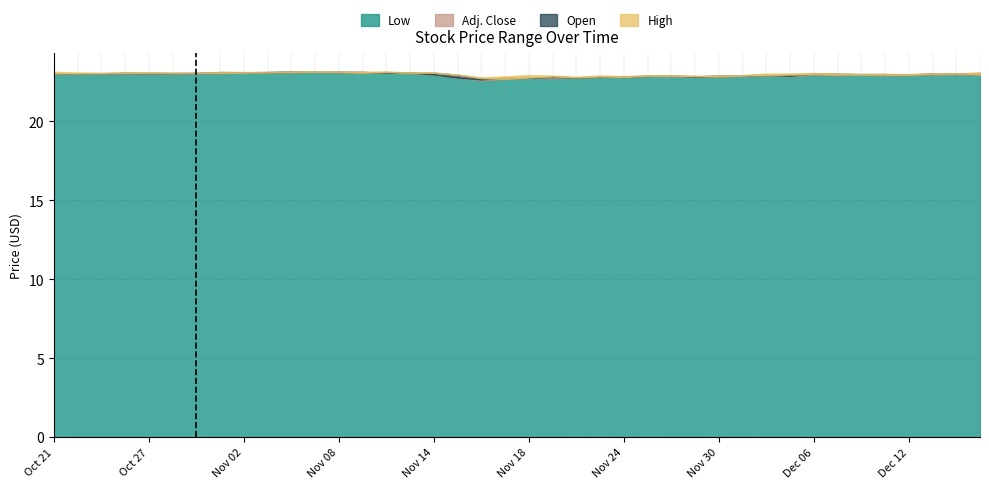

Reading left to right, extract all data points from this chart.

Low: Oct 21=23.0	Oct 24=23.0	Oct 25=23.0	Oct 26=23.1	Oct 27=23.0	Oct 28=23.1	Oct 31=23.1	Nov 01=23.1	Nov 02=23.1	Nov 03=23.1	Nov 04=23.1	Nov 07=23.1	Nov 08=23.1	Nov 09=23.1	Nov 10=23.1	Nov 11=23.1	Nov 14=23.0	Nov 15=22.8	Nov 16=22.6	Nov 17=22.7	Nov 18=22.8	Nov 21=22.7	Nov 22=22.8	Nov 23=22.8	Nov 24=22.8	Nov 25=22.9	Nov 28=22.9	Nov 29=22.8	Nov 30=22.8	Dec 01=22.9	Dec 02=22.9	Dec 05=22.9	Dec 06=23.0	Dec 07=22.9	Dec 08=23.0	Dec 09=22.9	Dec 12=22.9	Dec 13=23.0	Dec 14=23.0	Dec 15=23.0
Adj. Close: Oct 21=23.0	Oct 24=23.1	Oct 25=23.1	Oct 26=23.1	Oct 27=23.1	Oct 28=23.1	Oct 31=23.1	Nov 01=23.1	Nov 02=23.1	Nov 03=23.1	Nov 04=23.2	Nov 07=23.1	Nov 08=23.1	Nov 09=23.1	Nov 10=23.1	Nov 11=23.1	Nov 14=23.0	Nov 15=22.8	Nov 16=22.7	Nov 17=22.8	Nov 18=22.8	Nov 21=22.8	Nov 22=22.8	Nov 23=22.8	Nov 24=22.9	Nov 25=22.9	Nov 28=22.9	Nov 29=22.9	Nov 30=22.9	Dec 01=22.9	Dec 02=23.0	Dec 05=22.9	Dec 06=23.1	Dec 07=23.0	Dec 08=23.0	Dec 09=23.0	Dec 12=23.0	Dec 13=23.0	Dec 14=23.0	Dec 15=23.1
Open: Oct 21=23.0	Oct 24=23.0	Oct 25=23.0	Oct 26=23.1	Oct 27=23.1	Oct 28=23.1	Oct 31=23.1	Nov 01=23.1	Nov 02=23.1	Nov 03=23.1	Nov 04=23.1	Nov 07=23.1	Nov 08=23.1	Nov 09=23.1	Nov 10=23.1	Nov 11=23.1	Nov 14=23.1	Nov 15=23.0	Nov 16=22.8	Nov 17=22.7	Nov 18=22.8	Nov 21=22.9	Nov 22=22.8	Nov 23=22.9	Nov 24=22.8	Nov 25=22.9	Nov 28=22.9	Nov 29=22.9	Nov 30=22.9	Dec 01=22.9	Dec 02=22.9	Dec 05=23.0	Dec 06=23.0	Dec 07=23.0	Dec 08=23.0	Dec 09=23.0	Dec 12=22.9	Dec 13=23.0	Dec 14=23.0	Dec 15=23.0
High: Oct 21=23.1	Oct 24=23.1	Oct 25=23.1	Oct 26=23.1	Oct 27=23.1	Oct 28=23.1	Oct 31=23.1	Nov 01=23.1	Nov 02=23.1	Nov 03=23.1	Nov 04=23.2	Nov 07=23.2	Nov 08=23.2	Nov 09=23.1	Nov 10=23.2	Nov 11=23.1	Nov 14=23.1	Nov 15=23.0	Nov 16=22.8	Nov 17=22.9	Nov 18=22.9	Nov 21=22.9	Nov 22=22.8	Nov 23=22.9	Nov 24=22.9	Nov 25=22.9	Nov 28=22.9	Nov 29=22.9	Nov 30=22.9	Dec 01=22.9	Dec 02=23.0	Dec 05=23.0	Dec 06=23.1	Dec 07=23.0	Dec 08=23.0	Dec 09=23.0	Dec 12=23.0	Dec 13=23.0	Dec 14=23.0	Dec 15=23.1